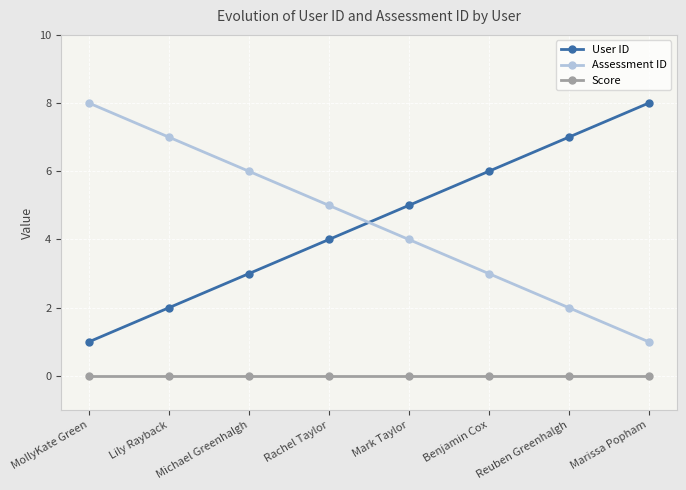

Is the value of Assessment ID at Michael Greenhalgh greater than the value of User ID at Lily Rayback?

Yes